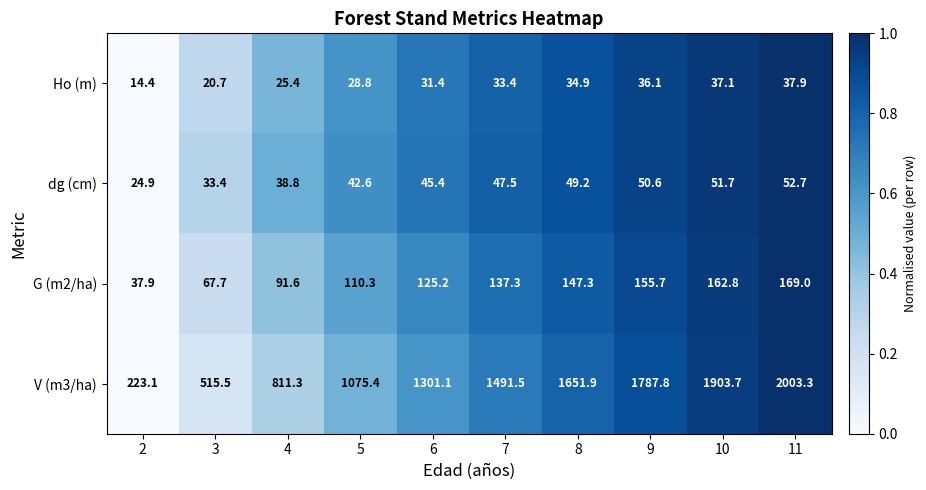

At how many categories does at least one series exceed 1512?

4